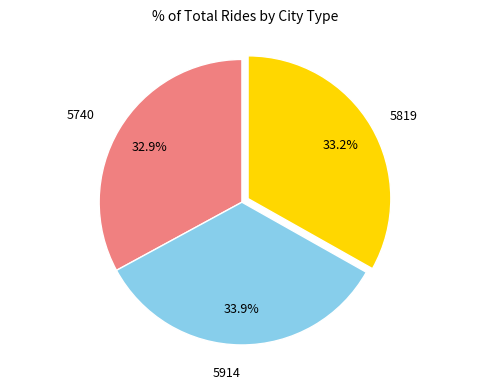

What portion of the pie excludes 5740?

67.1%